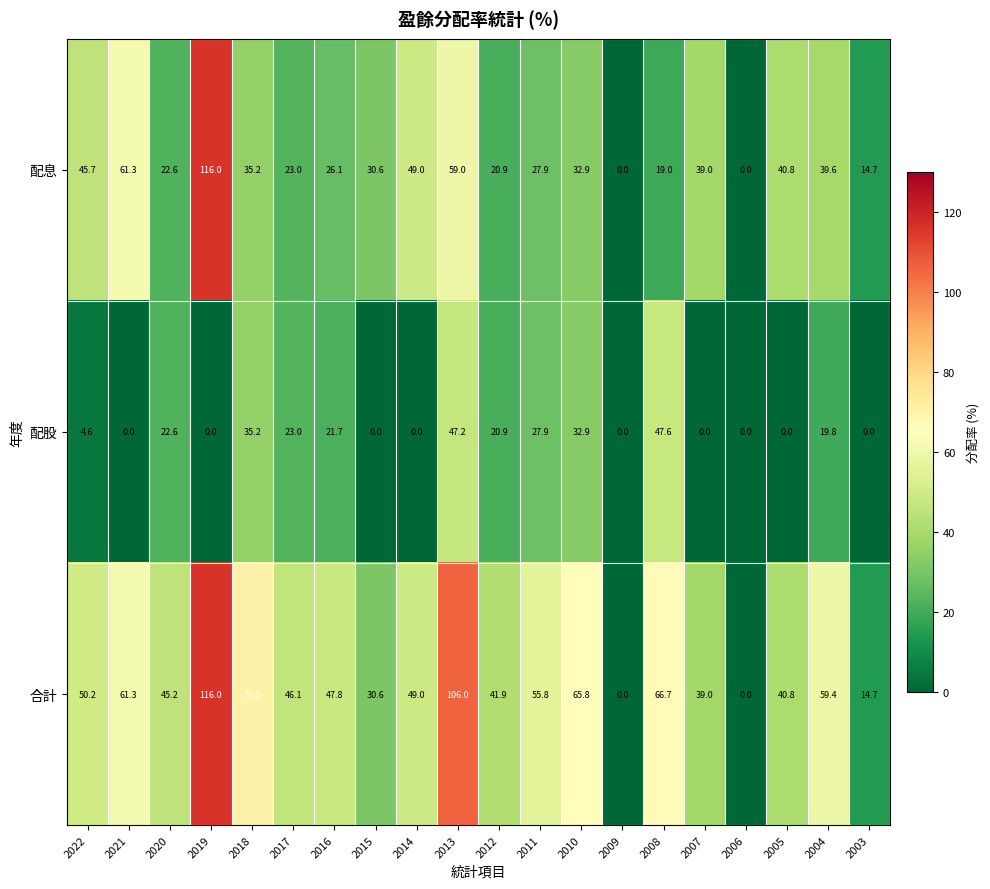

How many values in the 配息 series are below 32?

10